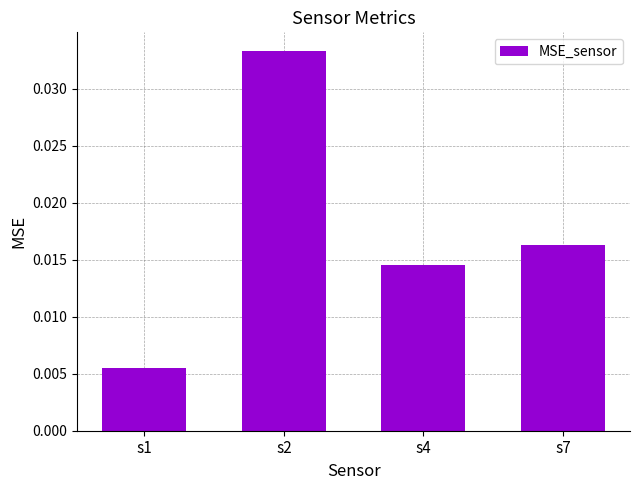

How many values are between 0 and 1?

4